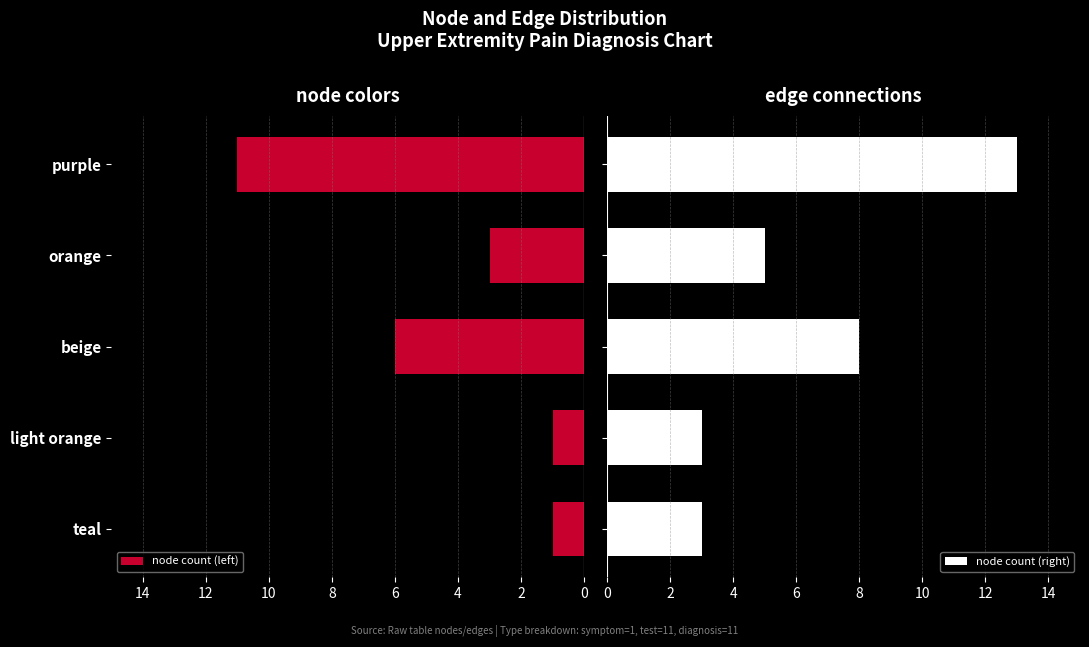

How many bars are there in each group?

2